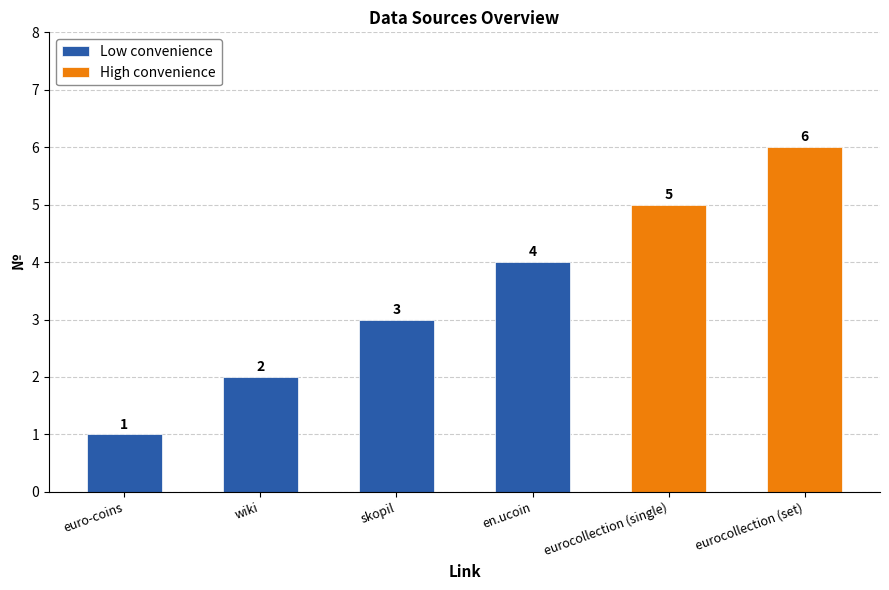

Where does the data first go above 3?

en.ucoin